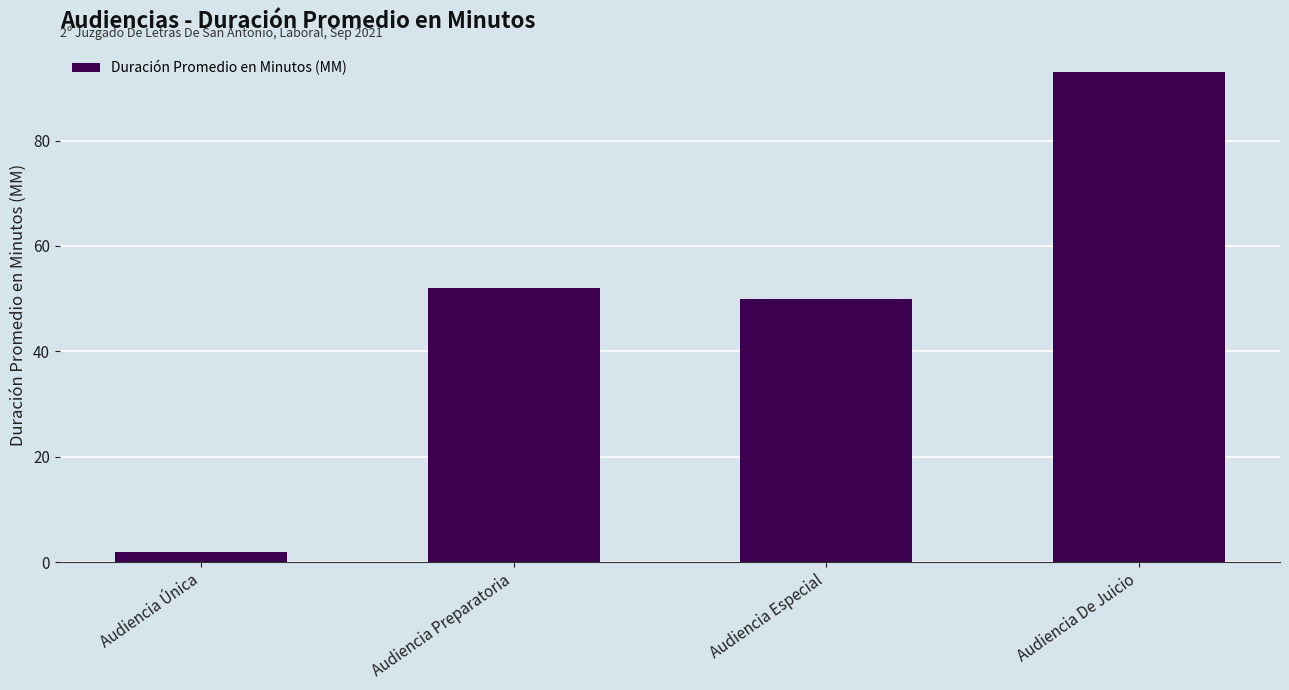

Rank the categories by value from lowest to highest.

Audiencia Única, Audiencia Especial, Audiencia Preparatoria, Audiencia De Juicio